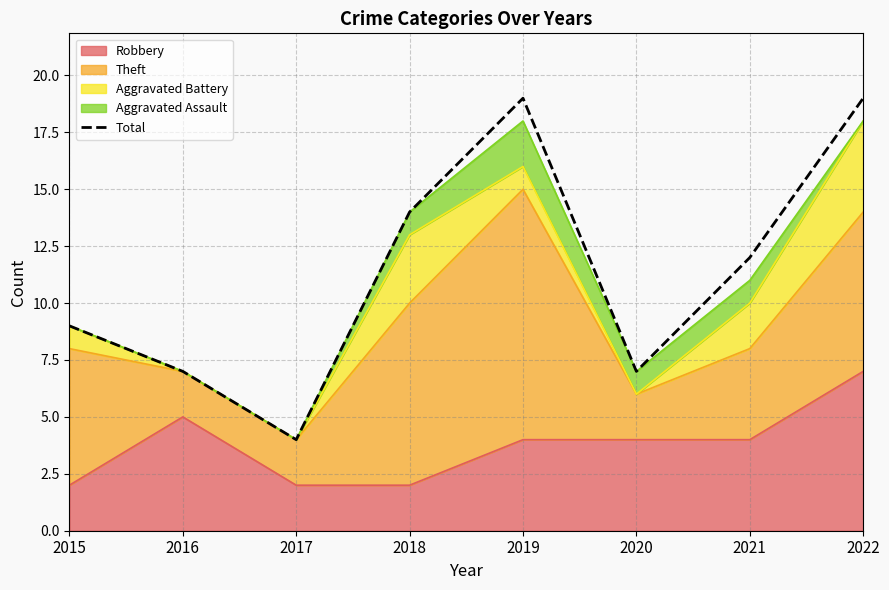

What is the value of the 2nd point from the left?

7